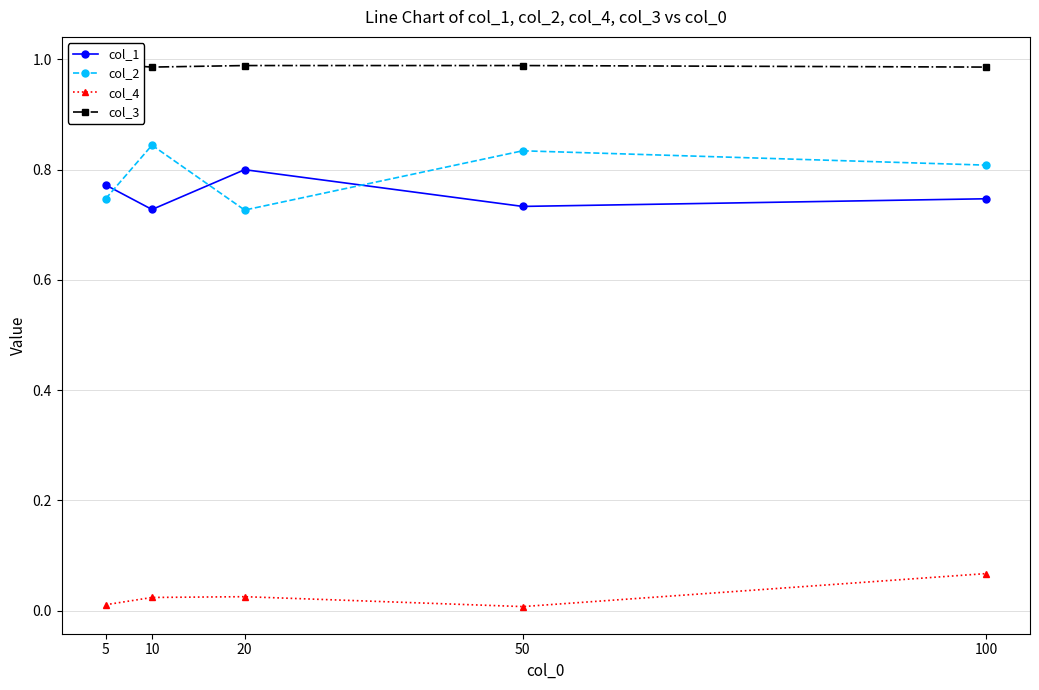

At which category is the sum across all series the highest?

100